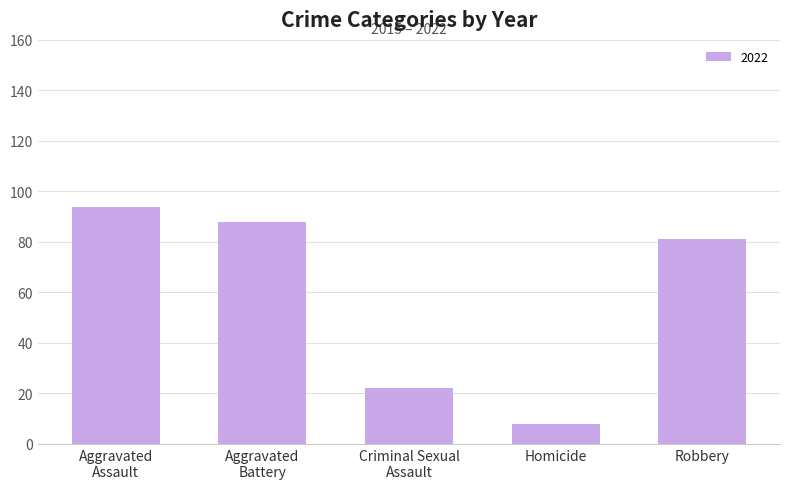

What is the average value?

59